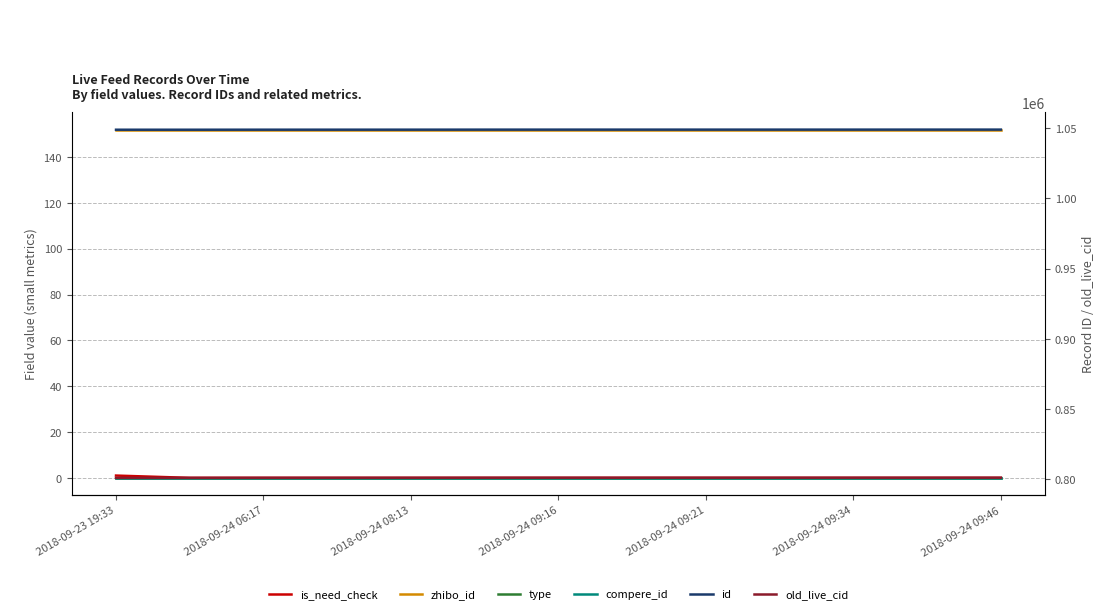

Between 2018-09-24 09:16 and 11, which series saw the biggest shift?

old_live_cid